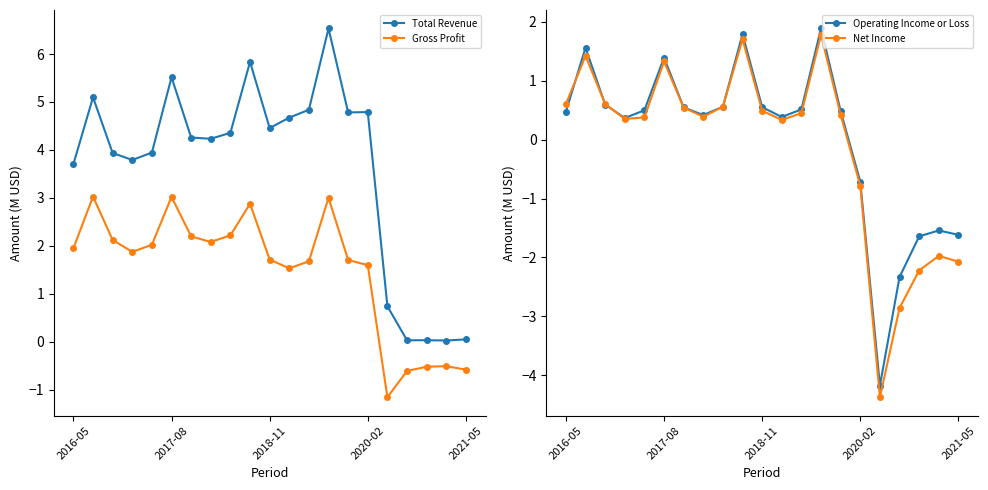

Is it true that Gross Profit equals 1.4 at 2017-08?

False